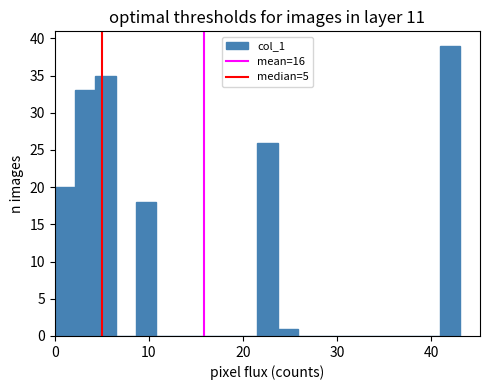

Around what value on the x-axis is the tallest bar? Give the approximate position of its centre, as read against the axis.

42